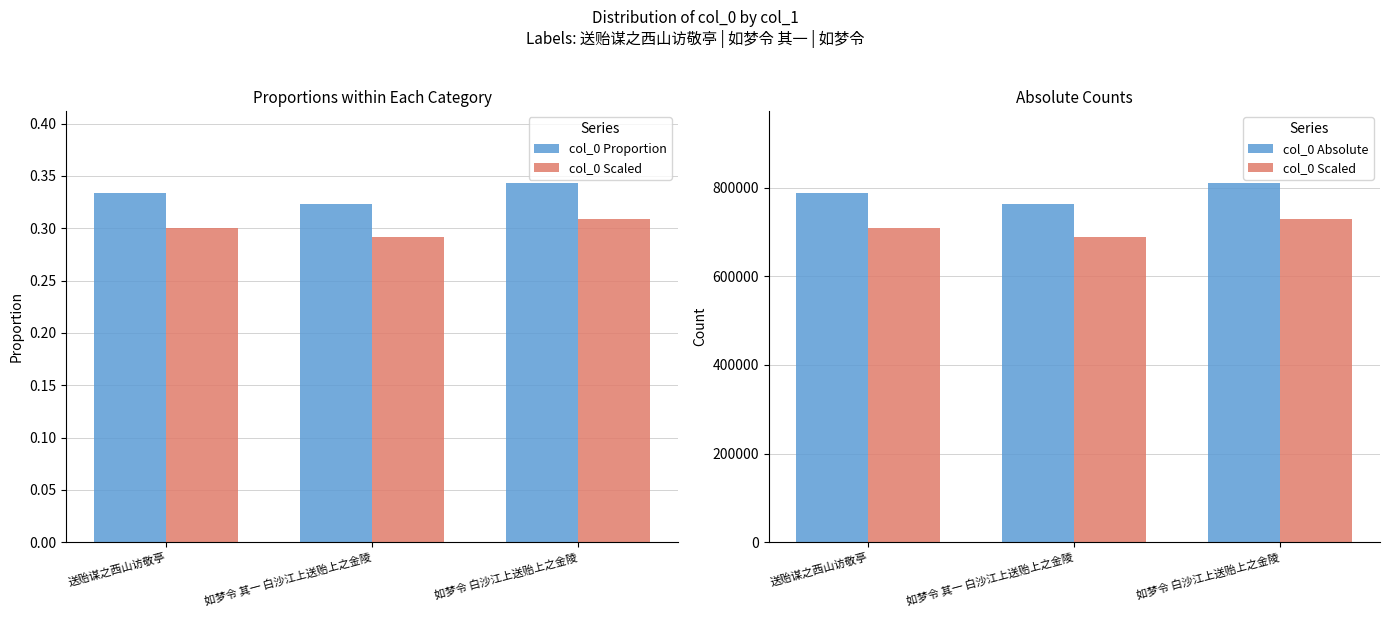

Is the value of col_0 Proportion at 送贻谋之西山访敬亭 greater than the value of col_0 Scaled at 如梦令 白沙江上送贻上之金陵?

No